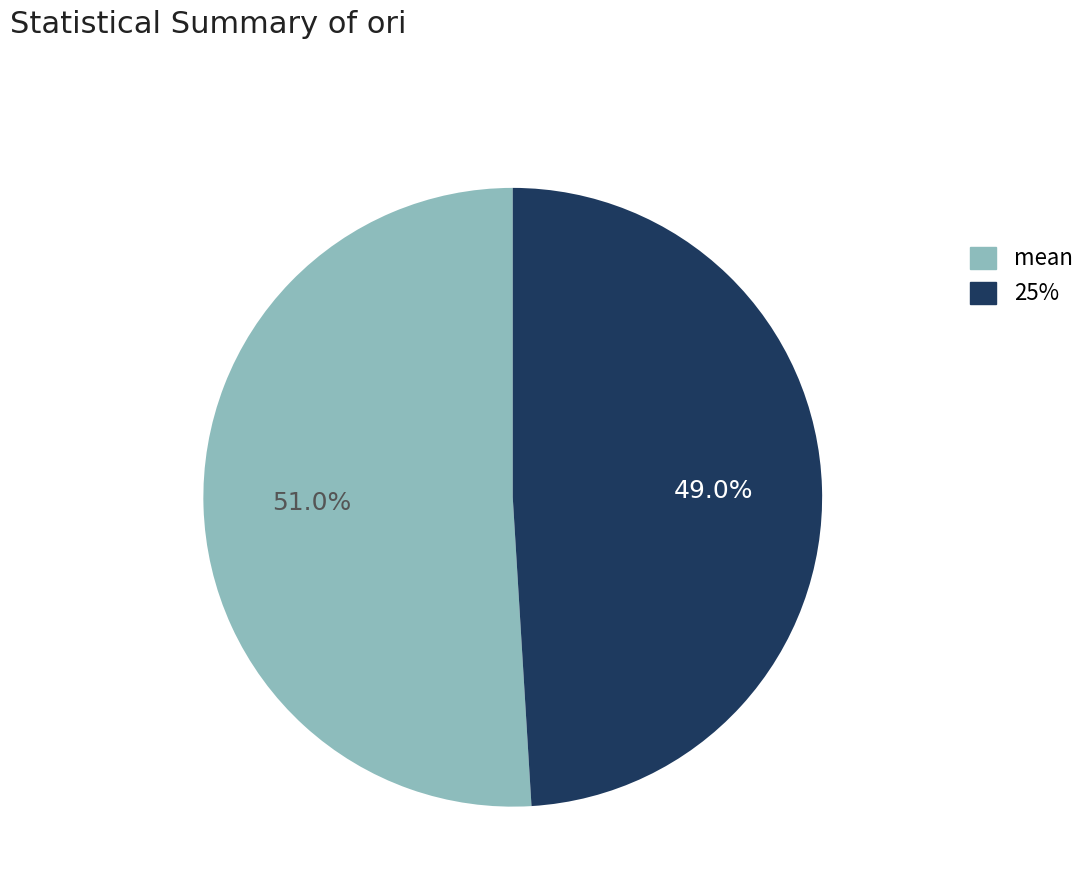

Which category accounts for the majority?

mean